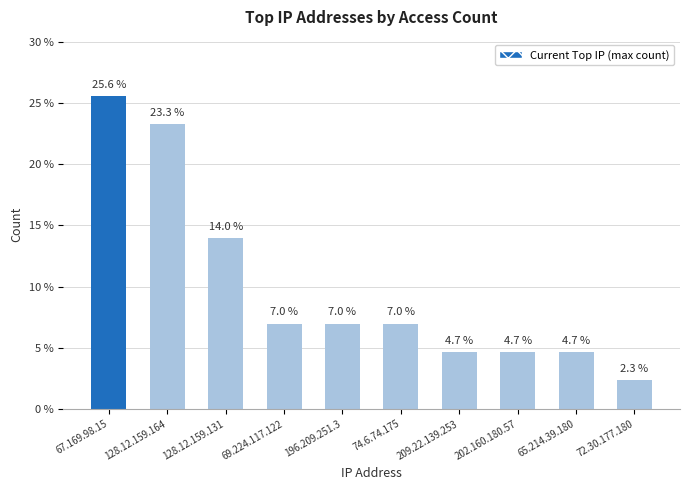

The chart shows a value of 4.7 at 65.214.39.180. True or false?

True